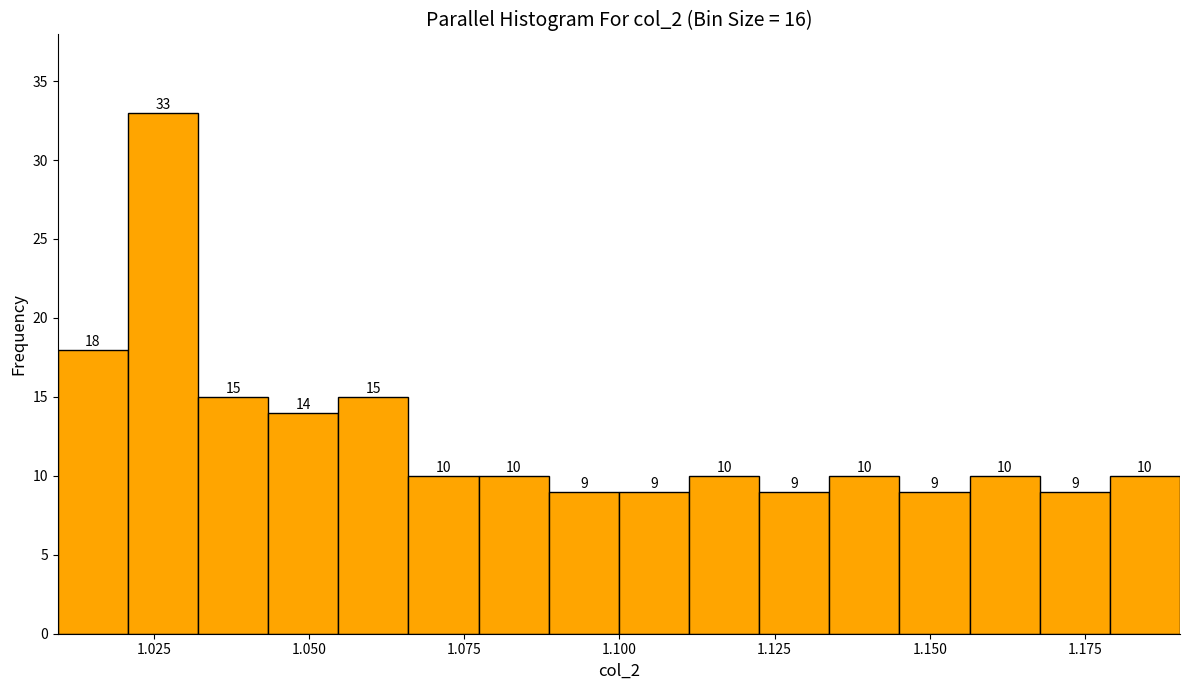

Read against the x-axis, roughly where is the centre of the tallest bar?

1.025